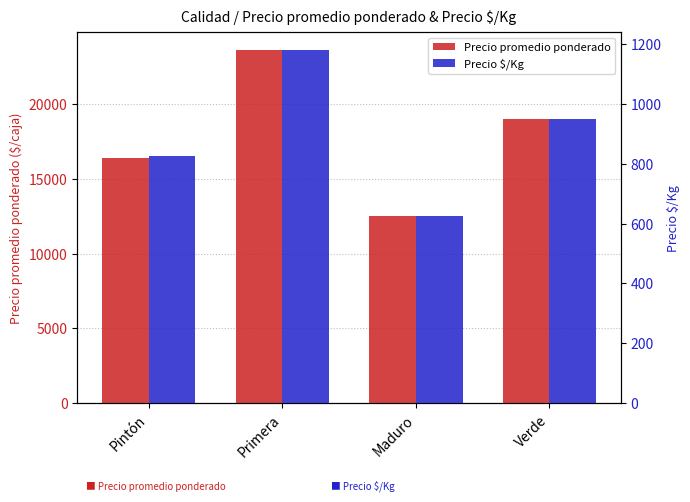

Between Primera and Verde, which series saw the biggest shift?

Precio promedio ponderado